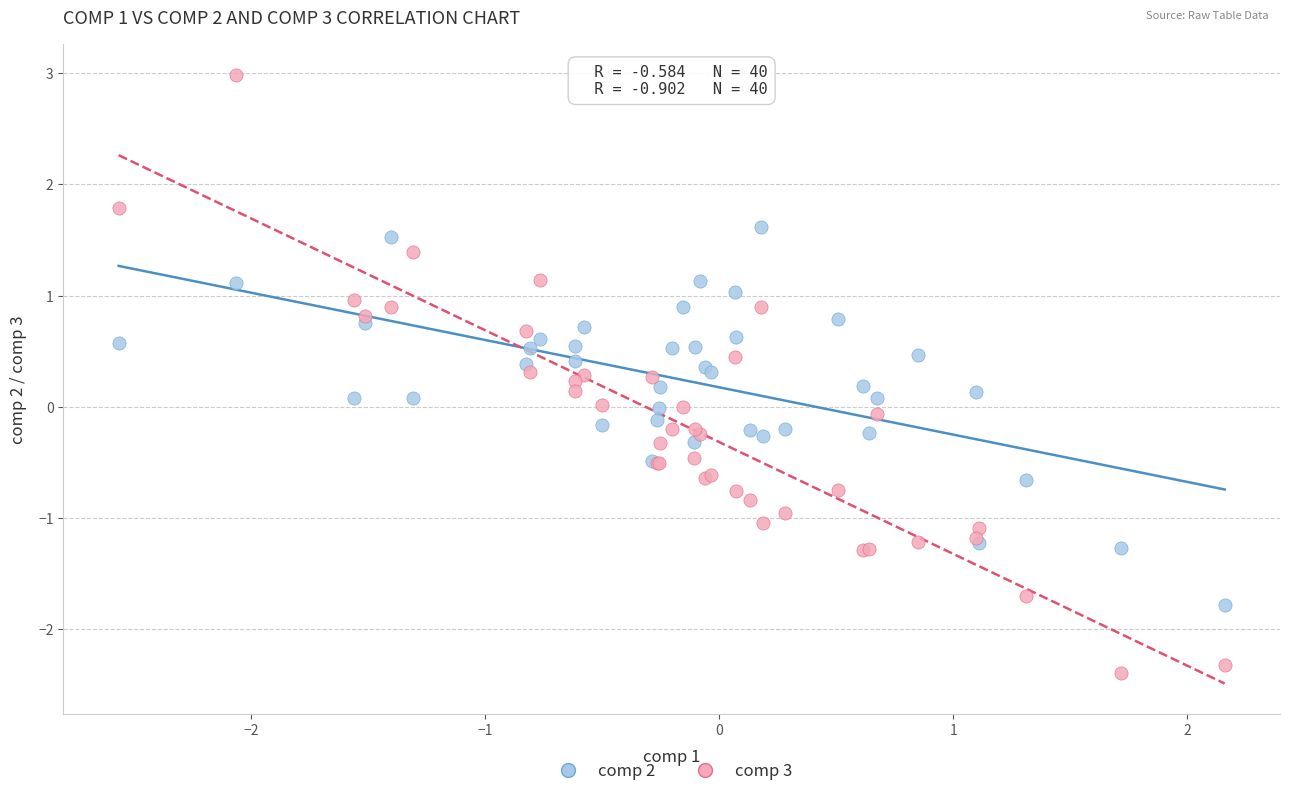

Which series reaches the minimum Y coordinate?

comp 3